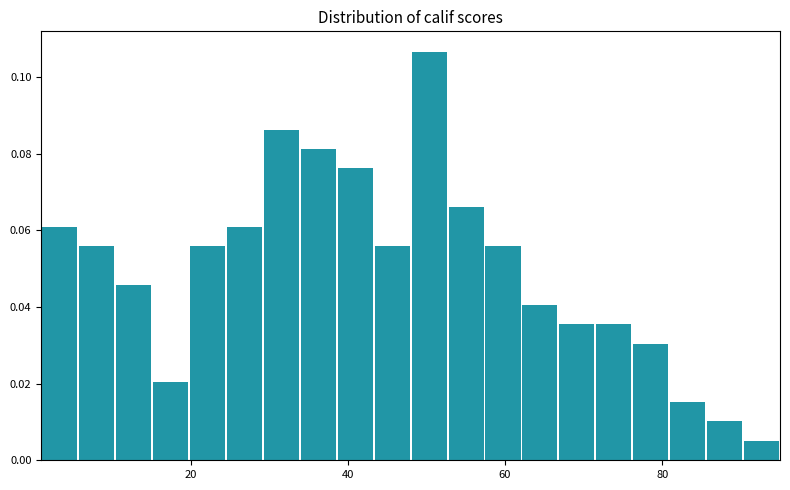

Read against the x-axis, roughly where is the centre of the tallest bar?

50